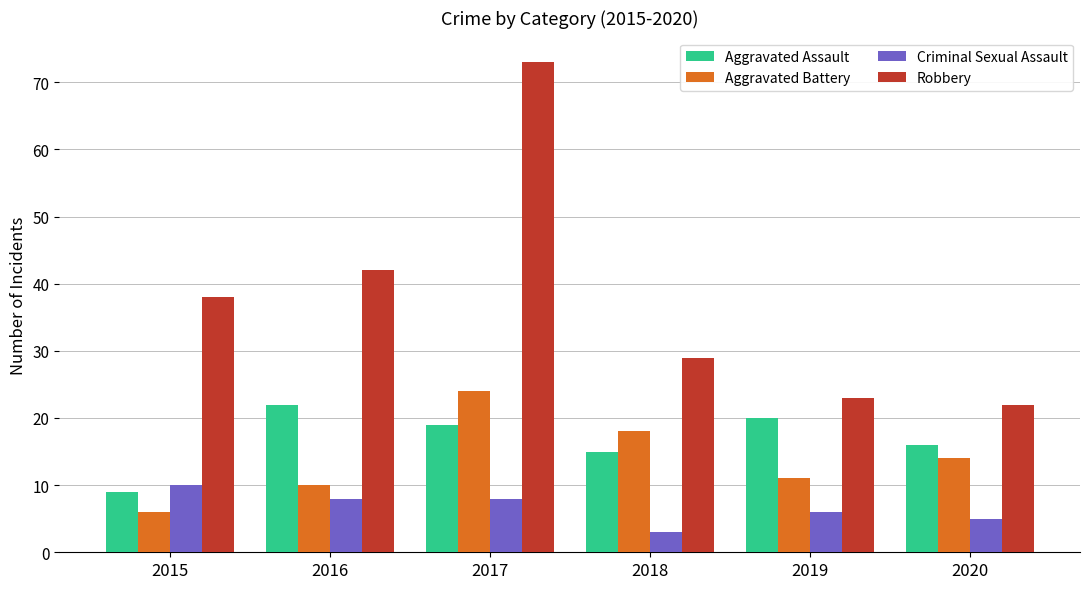

What is the sum of the Aggravated Battery values at 2018 and 2017?

42